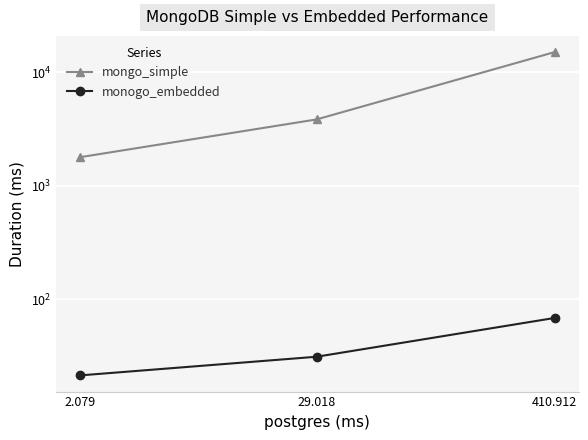

Rank the series by their maximum value, from lowest to highest.

monogo_embedded, mongo_simple